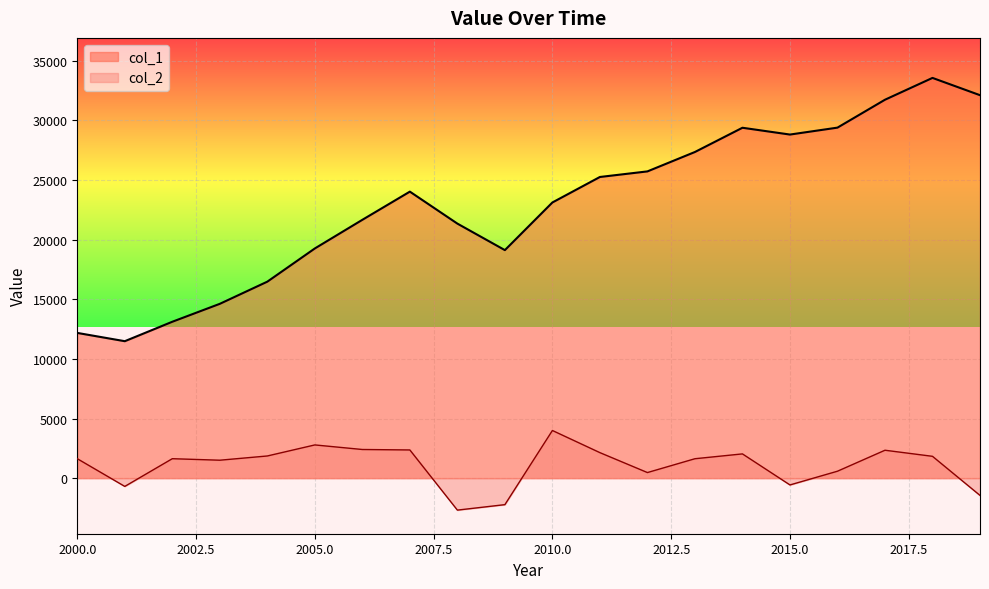

Rank the categories by col_2 value from highest to lowest.

2010, 2005, 2006, 2007, 2017, 2011, 2014, 2004, 2018, 2002, 2000, 2013, 2003, 2016, 2012, 2015, 2001, 2019, 2009, 2008